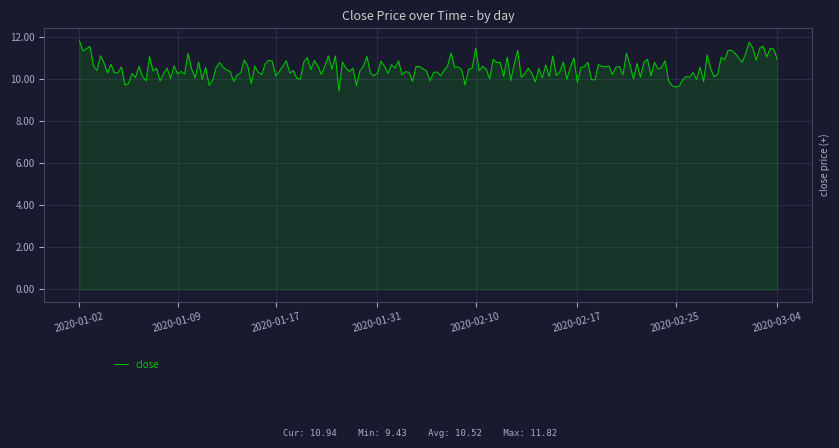

Count the number of categories in the chart.

200